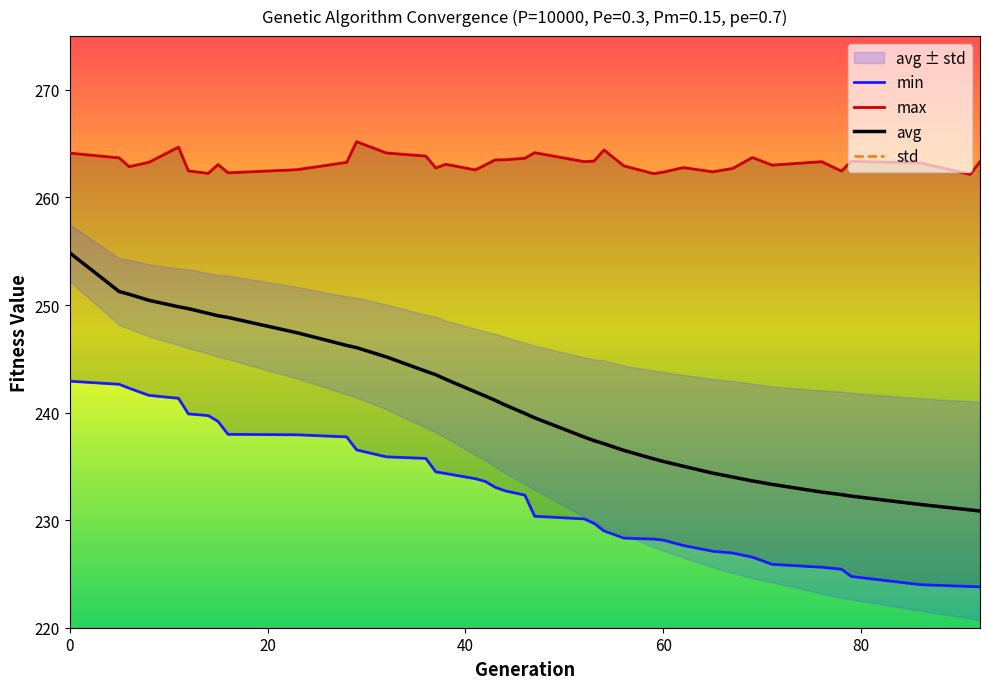

Does the chart have visible grid lines?

No